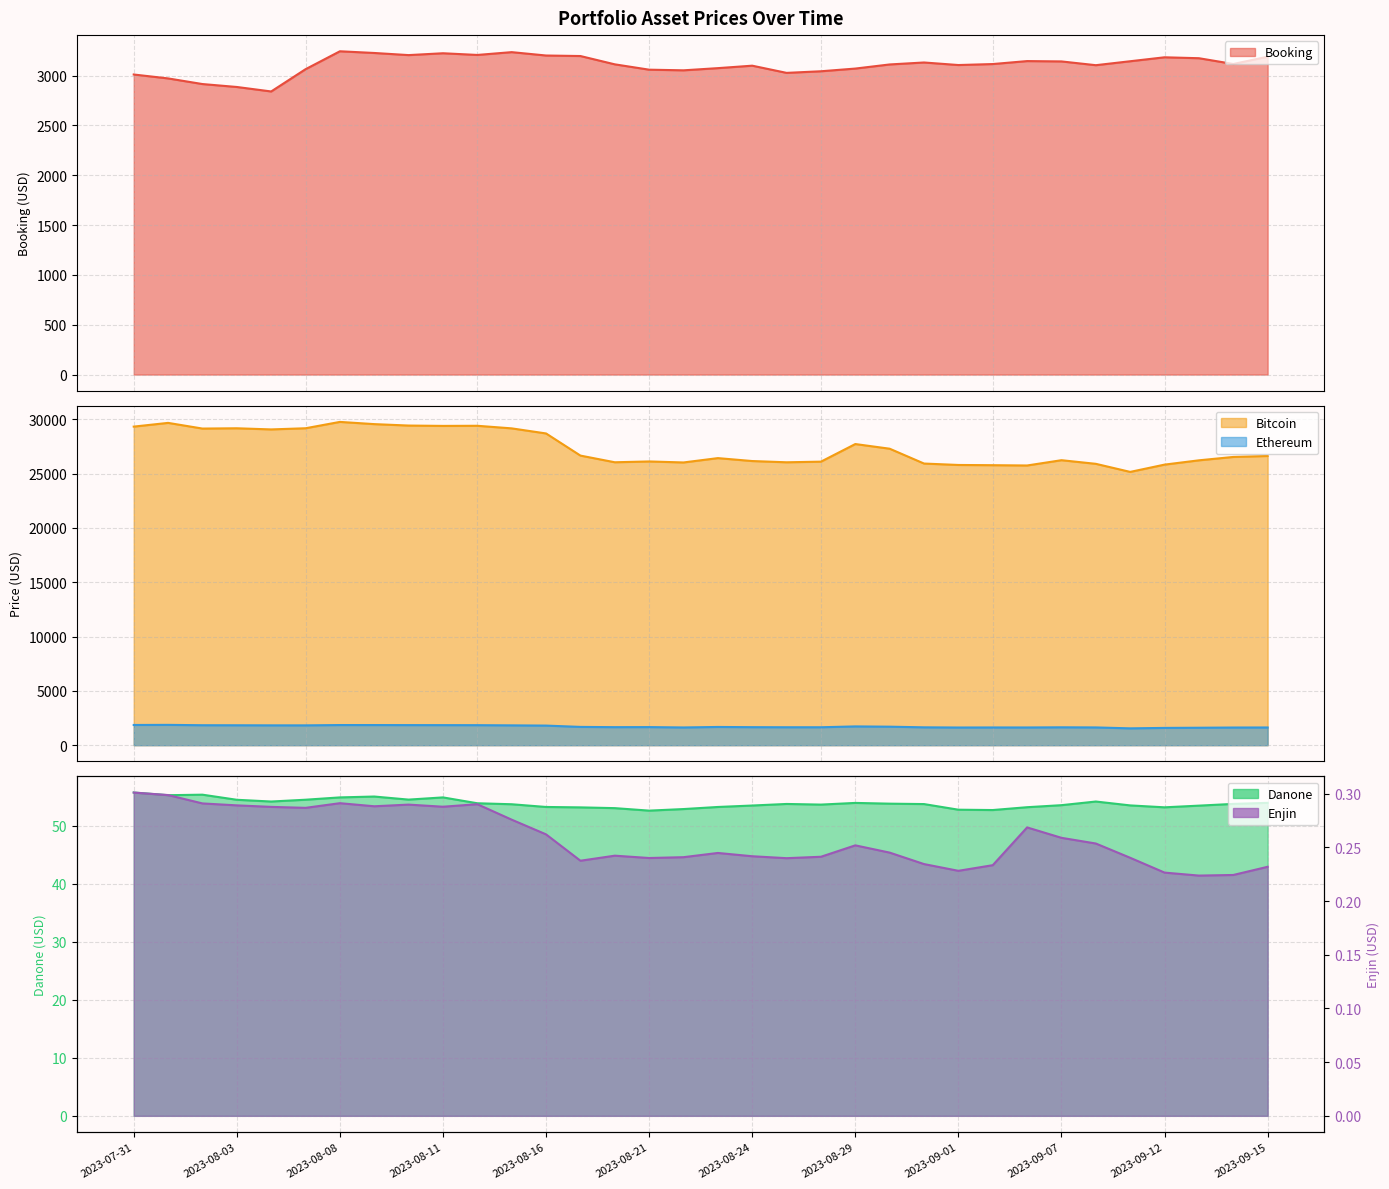

How many lines are shown in the chart?

5